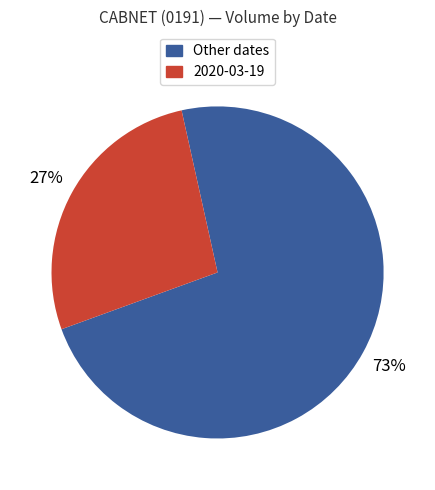

To the nearest percent, what is the average slice percentage?

50%